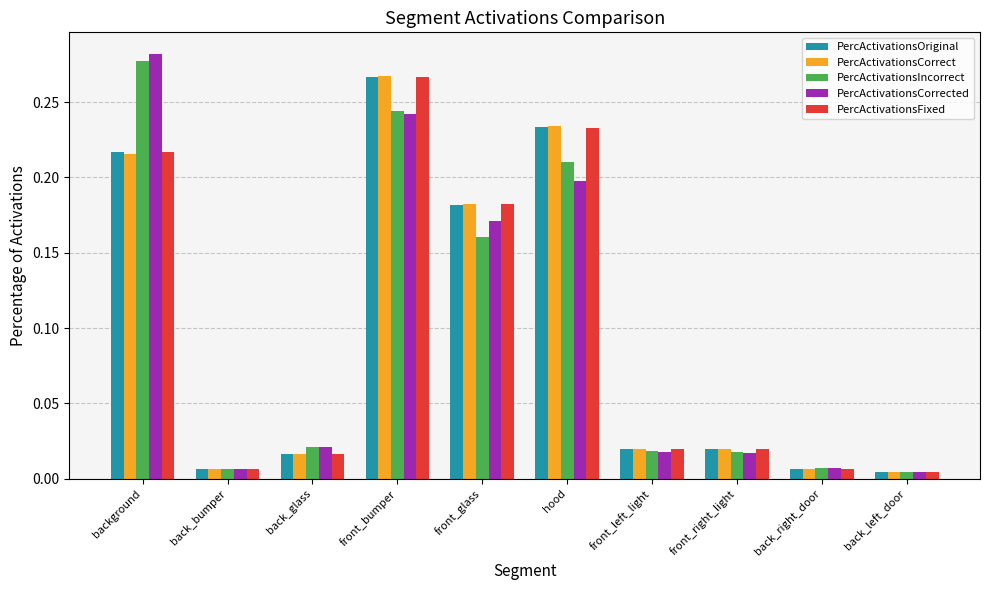

Which series has the largest range (max minus min)?

PercActivationsCorrected